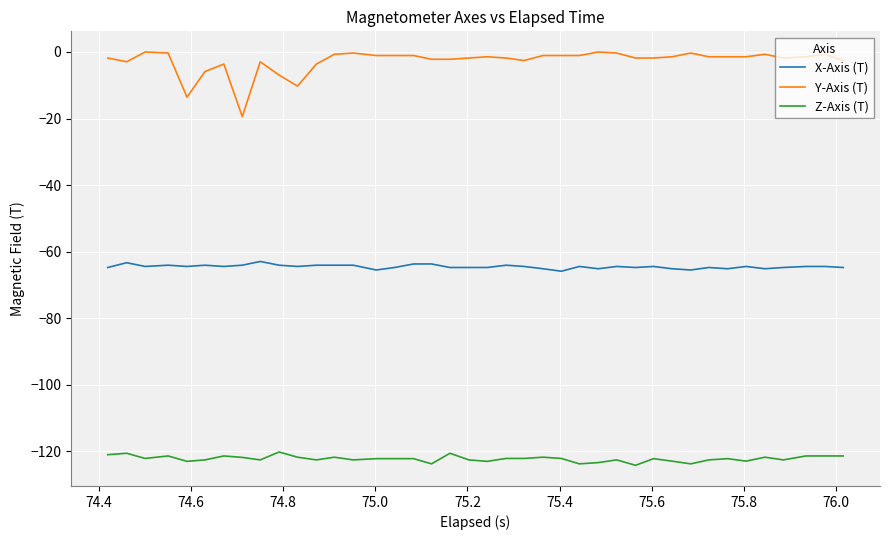

Which series has the largest range (max minus min)?

Y-Axis (T)